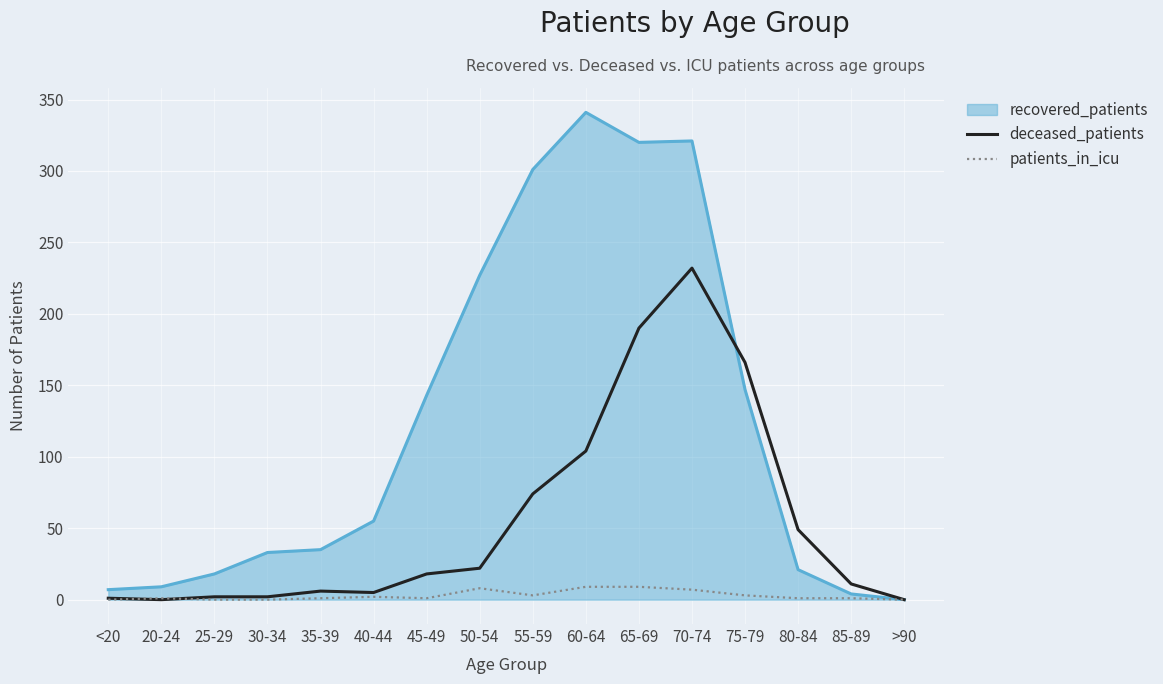

What is the total value across all series at 60-64?

454